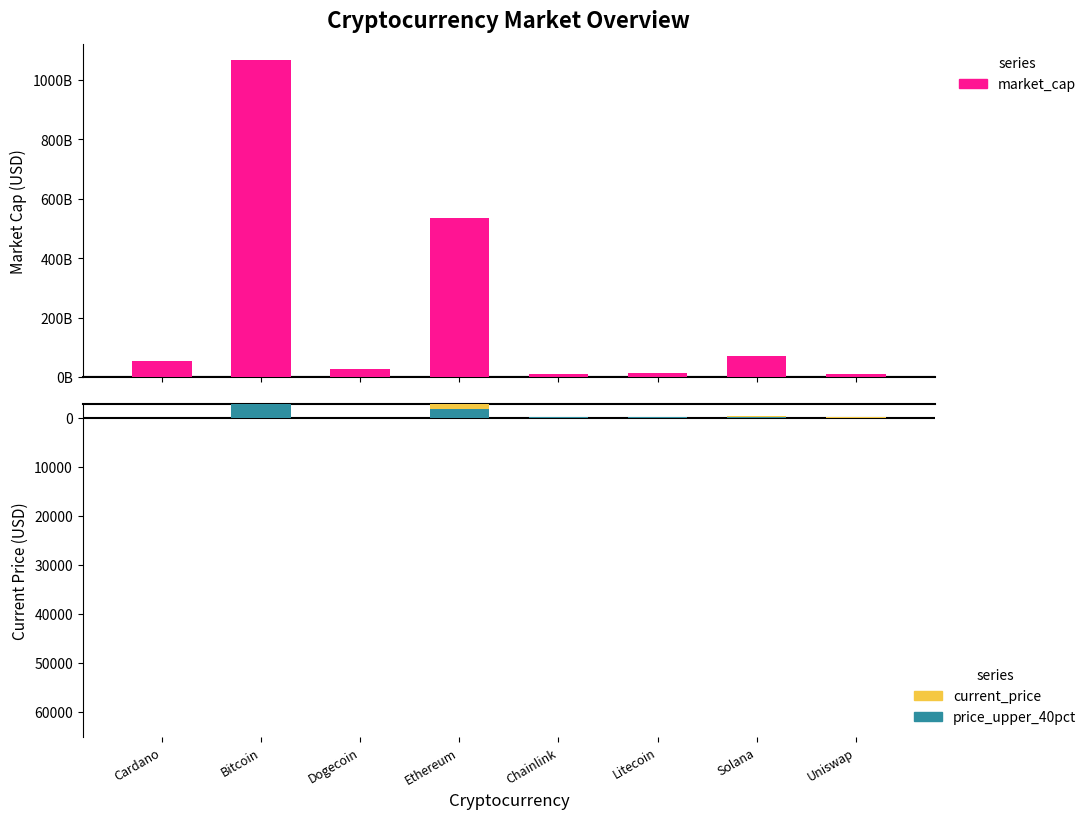

List the labels in order of current_price_upper value, smallest first.

Bitcoin, Ethereum, Solana, Litecoin, Chainlink, Uniswap, Cardano, Dogecoin